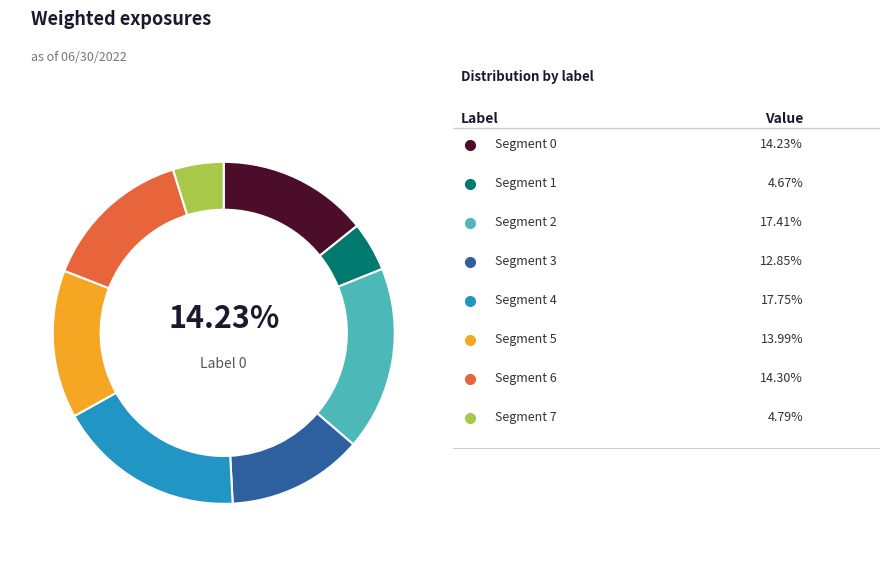

Does any single category account for the majority?

No